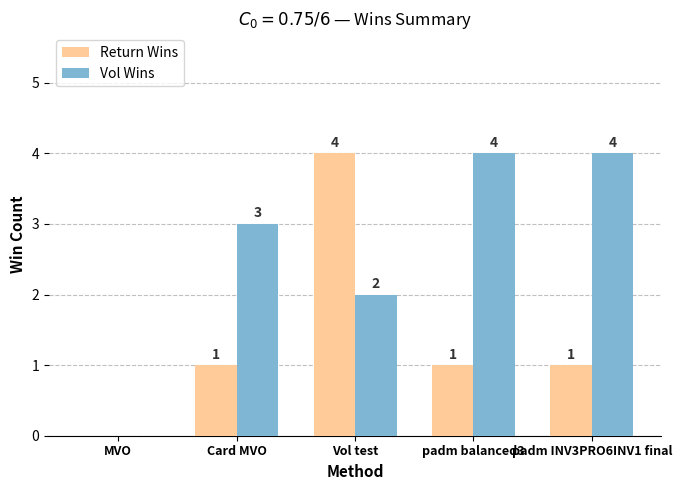

At which category is the sum across all series the highest?

Vol test